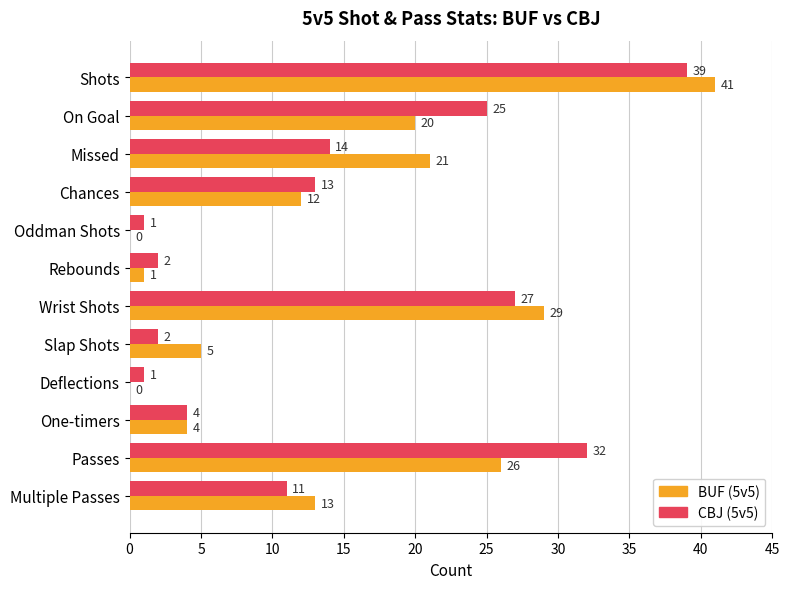

What is the sum of all CBJ (5v5) values?

171